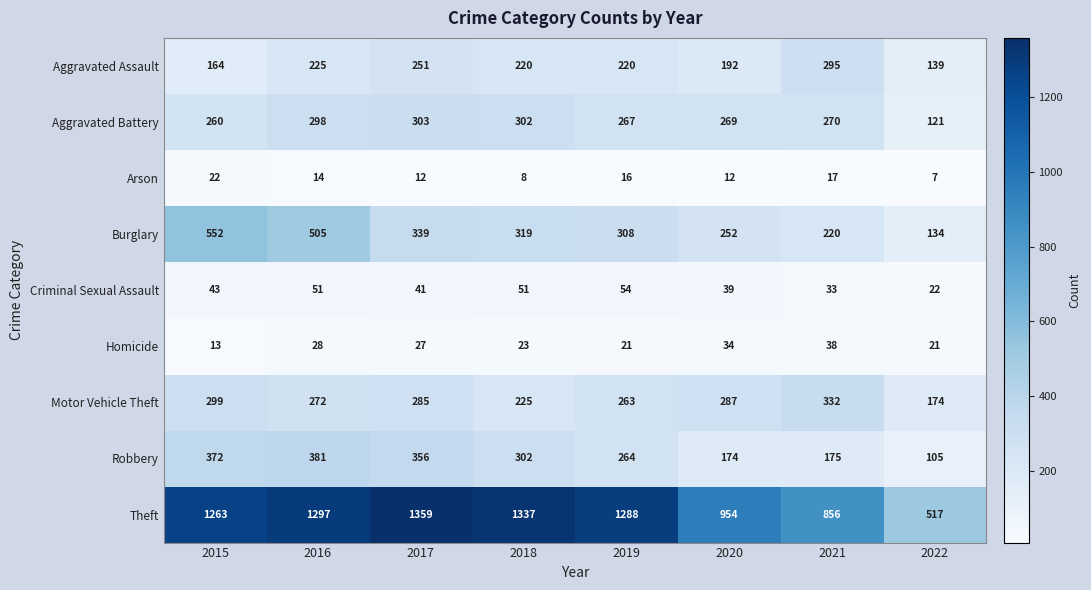

What is the minimum value shown in the chart?

7